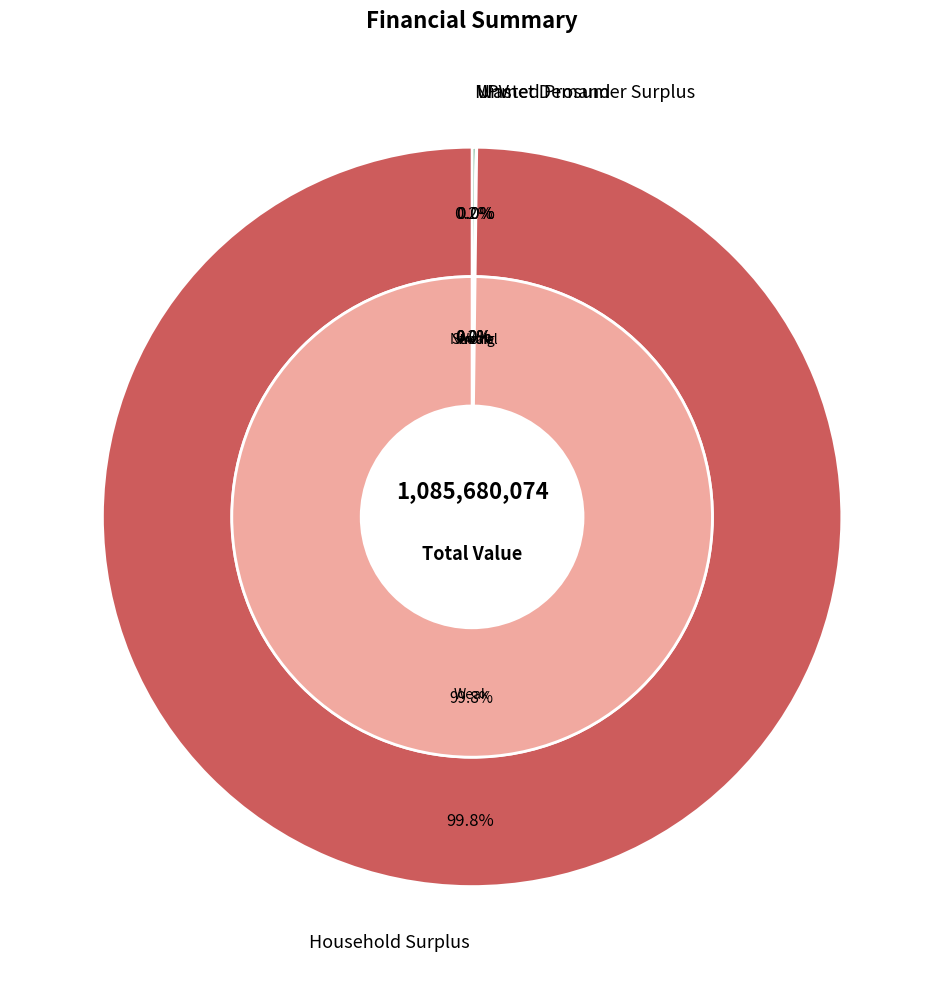

Which slice represents more than half of the pie?

Household Surplus